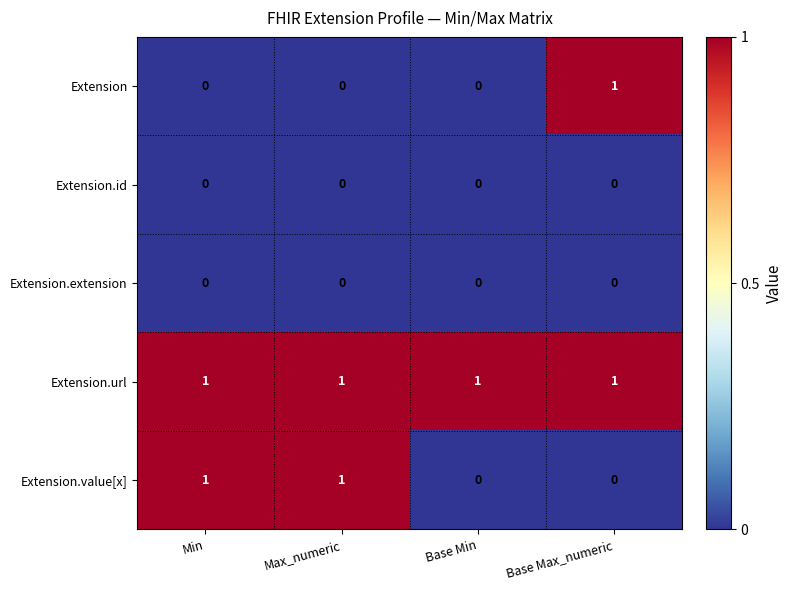

True or false: Extension.value[x] has a value of 0 at Base Min.

True